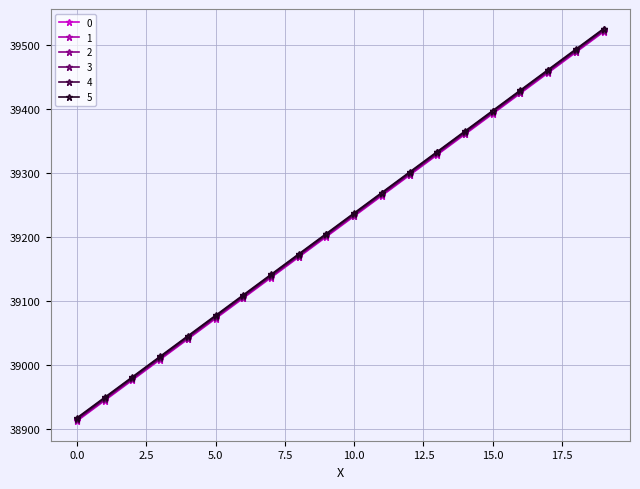

True or false: 1 and 0 cross at least once.

False